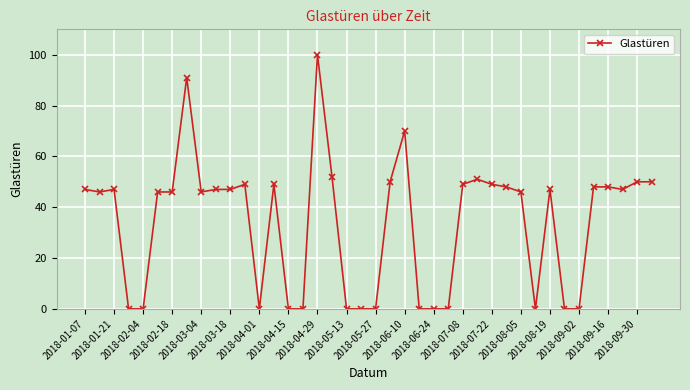

What is the sum of all values?

1366